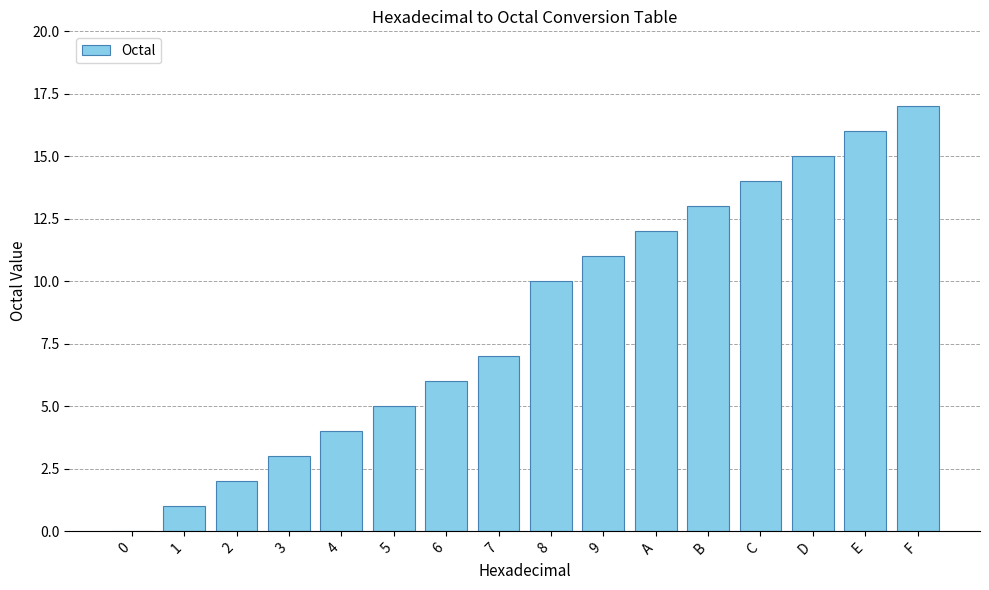

Where is the data nearest to the value 8?

7